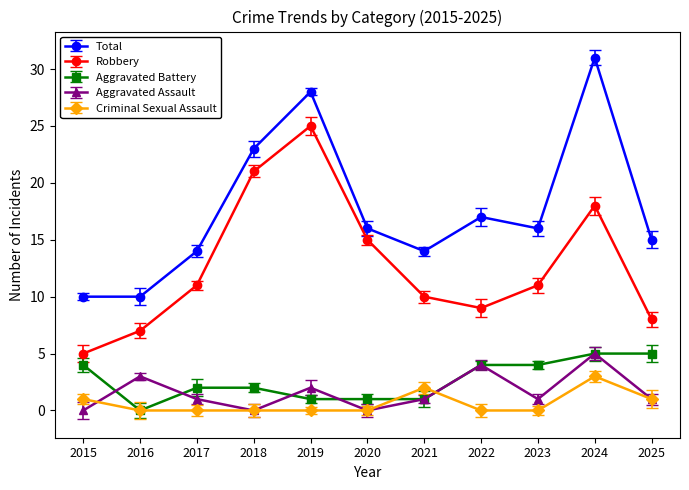

How many Aggravated Assault values are between 0 and 3?

9